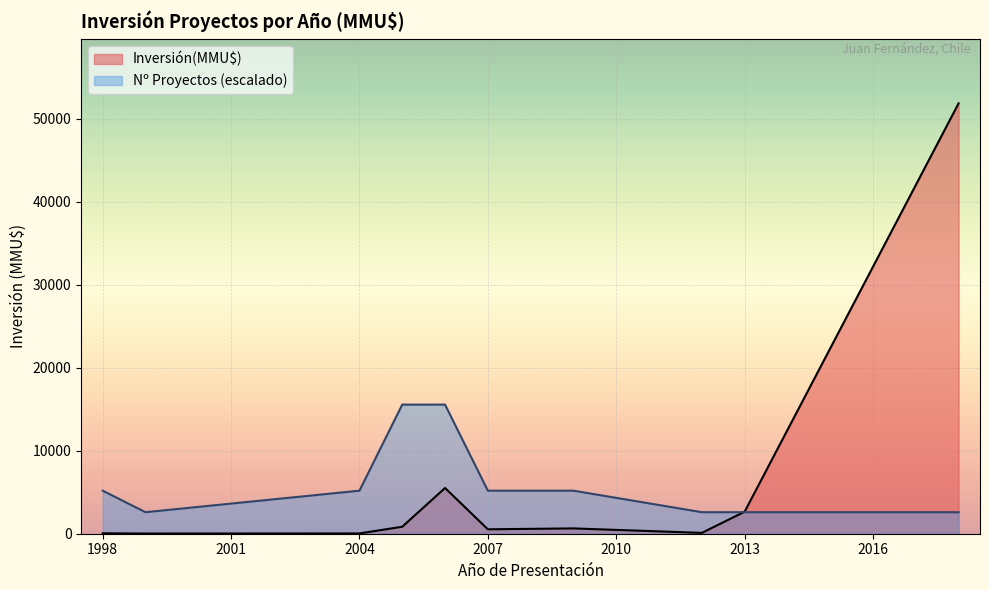

Which series has the widest spread of values?

Inversión(MMU$)